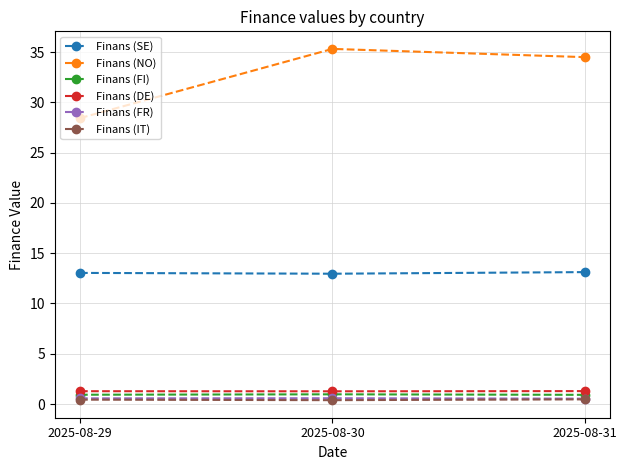

What are all the series names shown in the legend?

Finans (SE), Finans (NO), Finans (FI), Finans (DE), Finans (FR), Finans (IT)